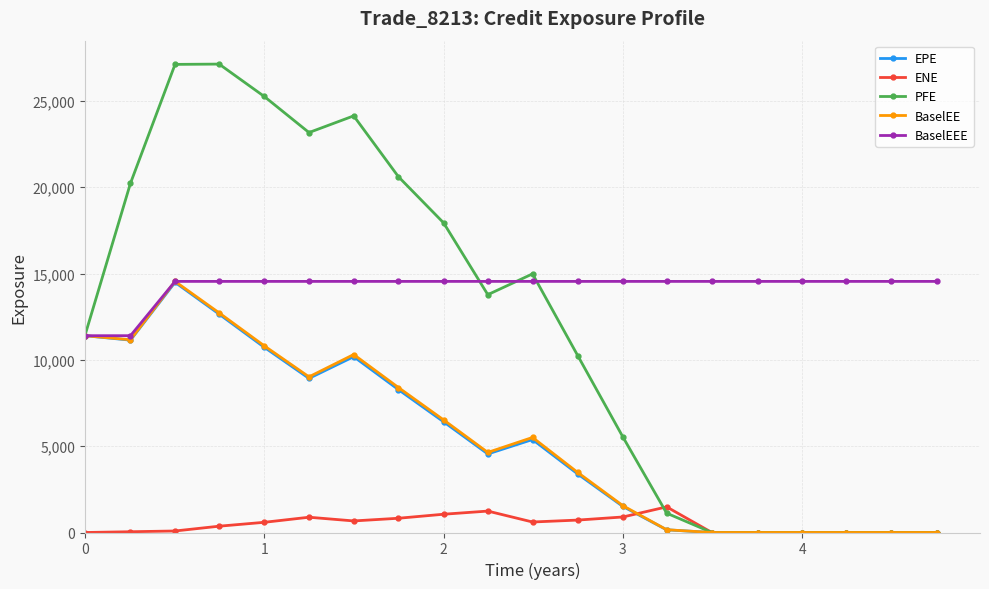

At how many categories does at least one series exceed 22477?

5